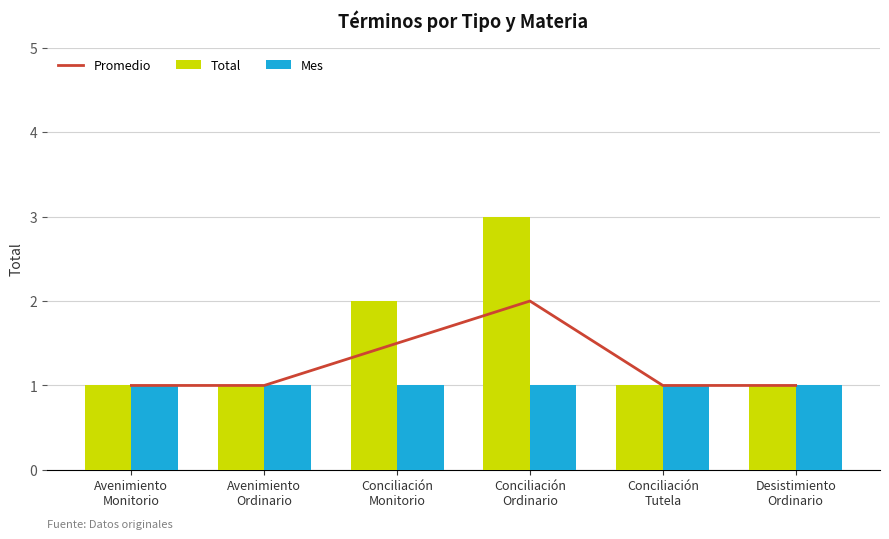

How many groups of bars are there?

6